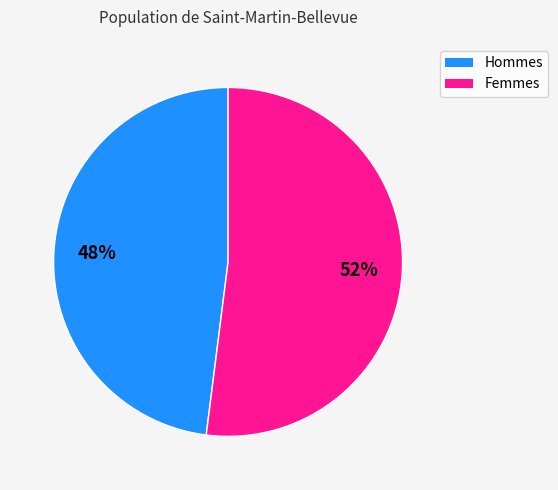

To the nearest percent, what portion does Femmes represent?

52%